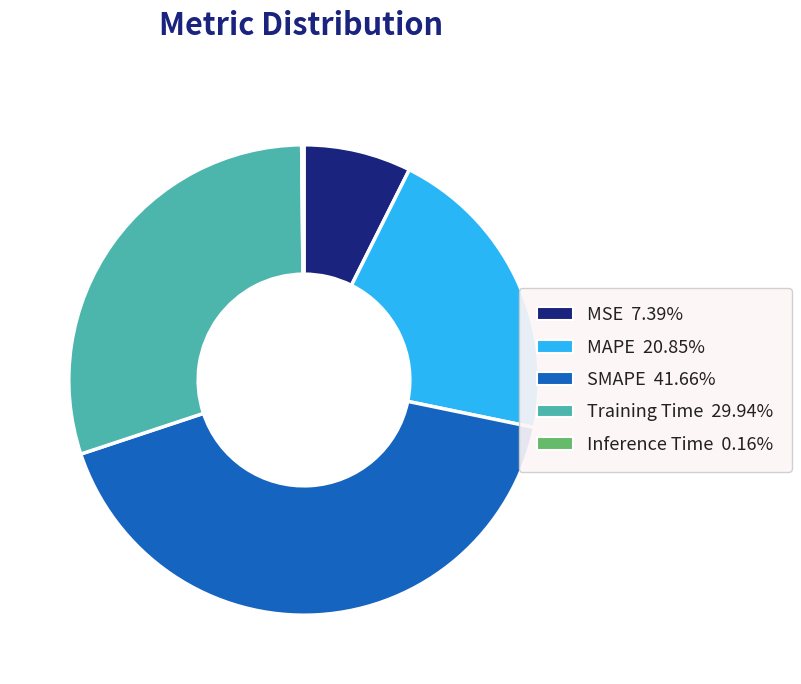

Between MAPE and Training Time, which is larger?

Training Time